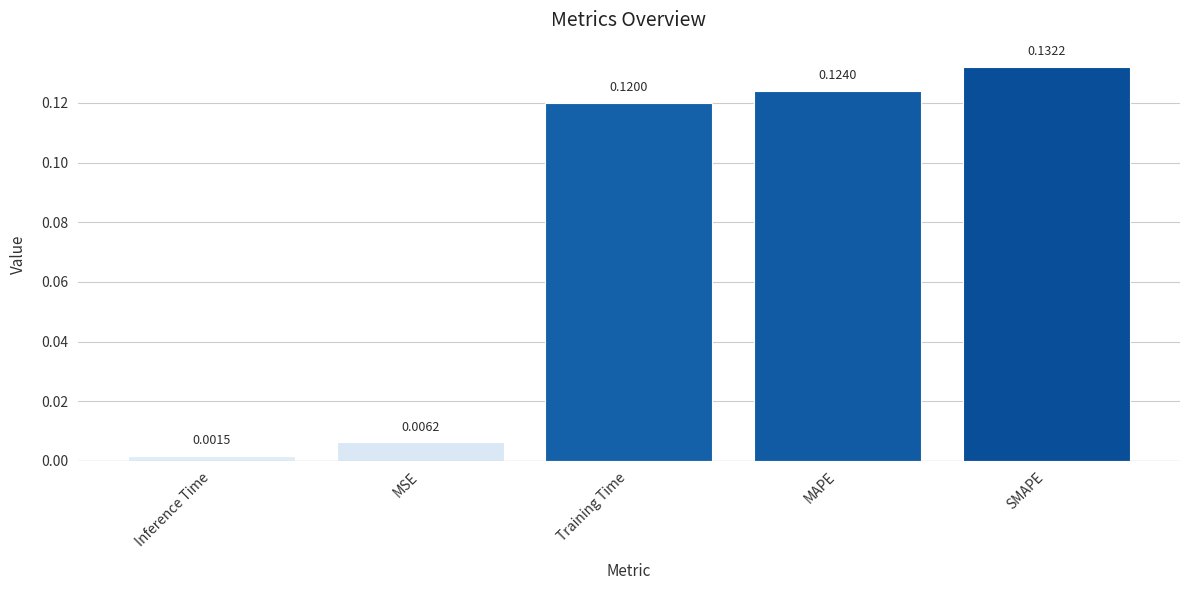

At which label is the value closest to 0?

Inference Time